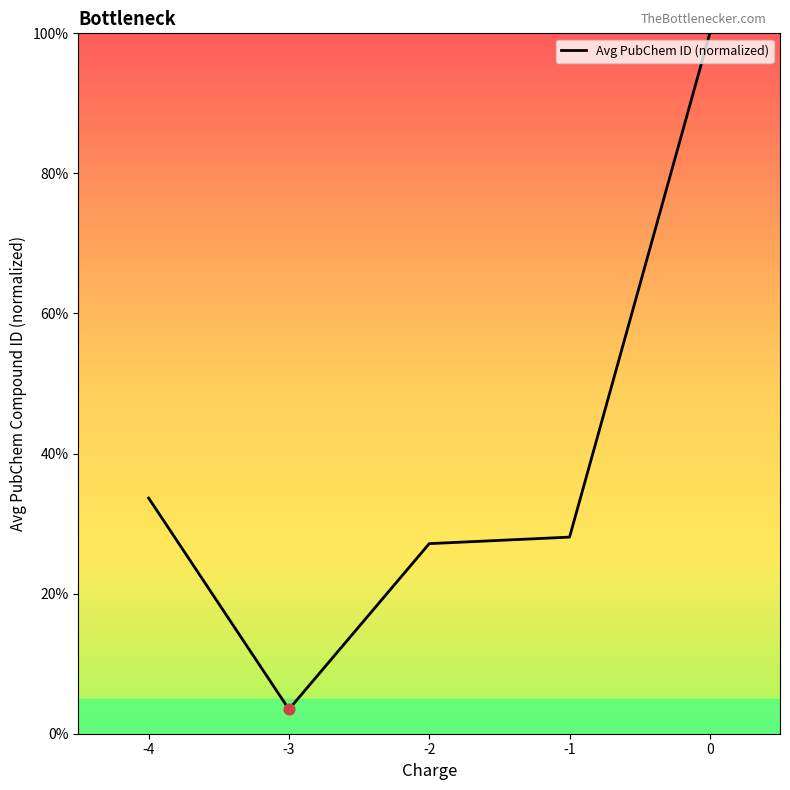

What is the change in value from -4 to -3?

-30.2